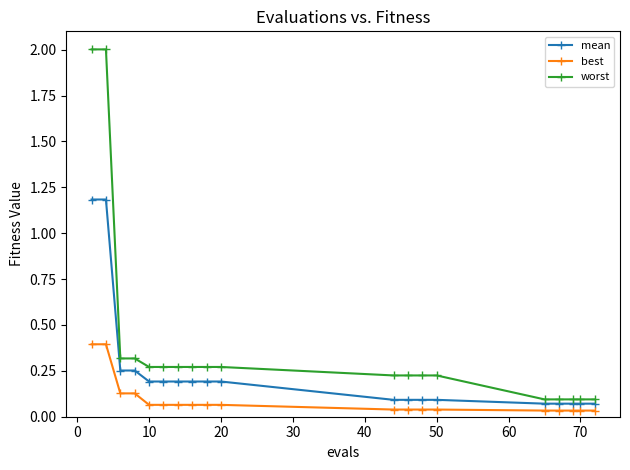

What are all the series names shown in the legend?

mean, best, worst